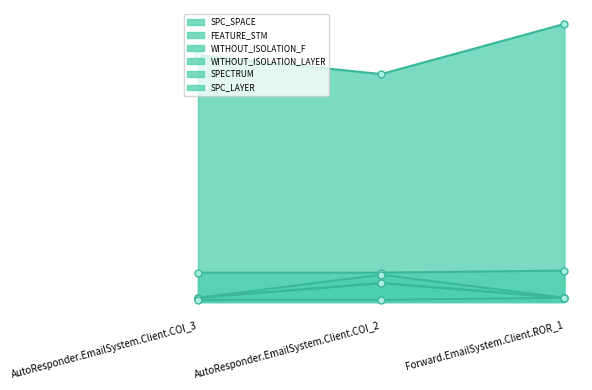

The SPC_LAYER series shows 14 at AutoResponder.EmailSystem.Client.COI_3. True or false?

True